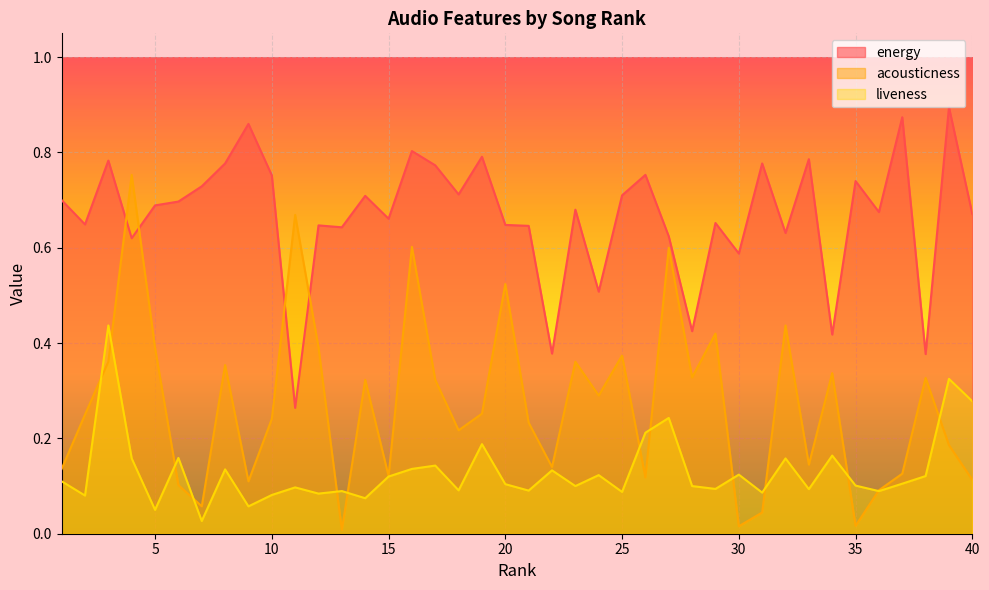

The value of acousticness at 32 is 0.4. True or false?

True